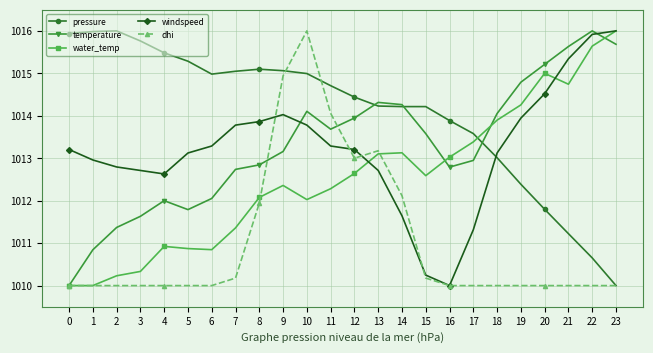

Count the number of data series in this chart.

5